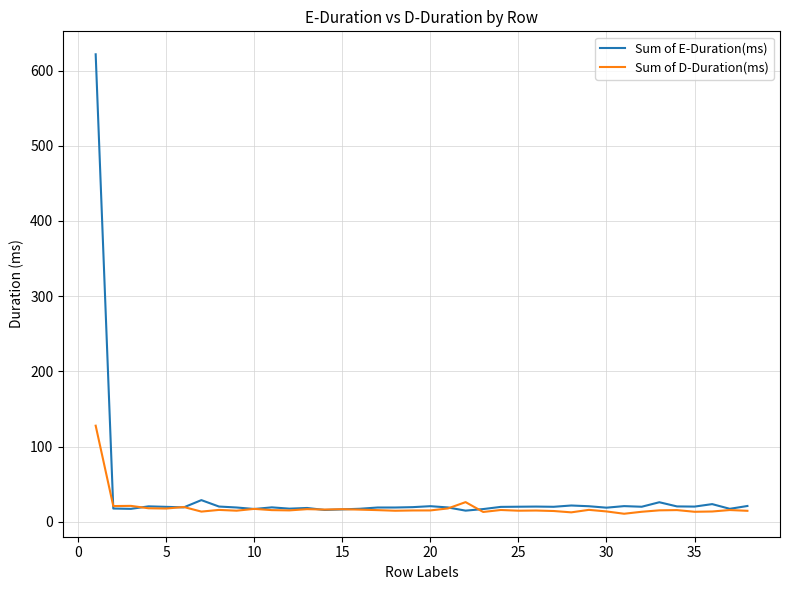

Which series has the largest range (max minus min)?

Sum of E-Duration(ms)